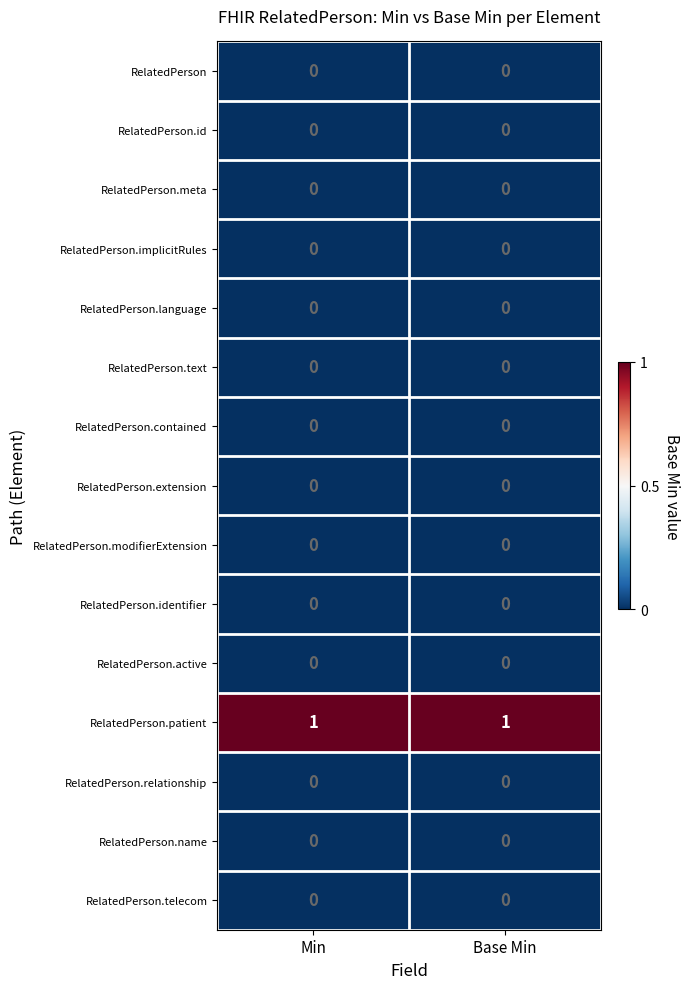

Which series has the largest total across all categories?

RelatedPerson.patient